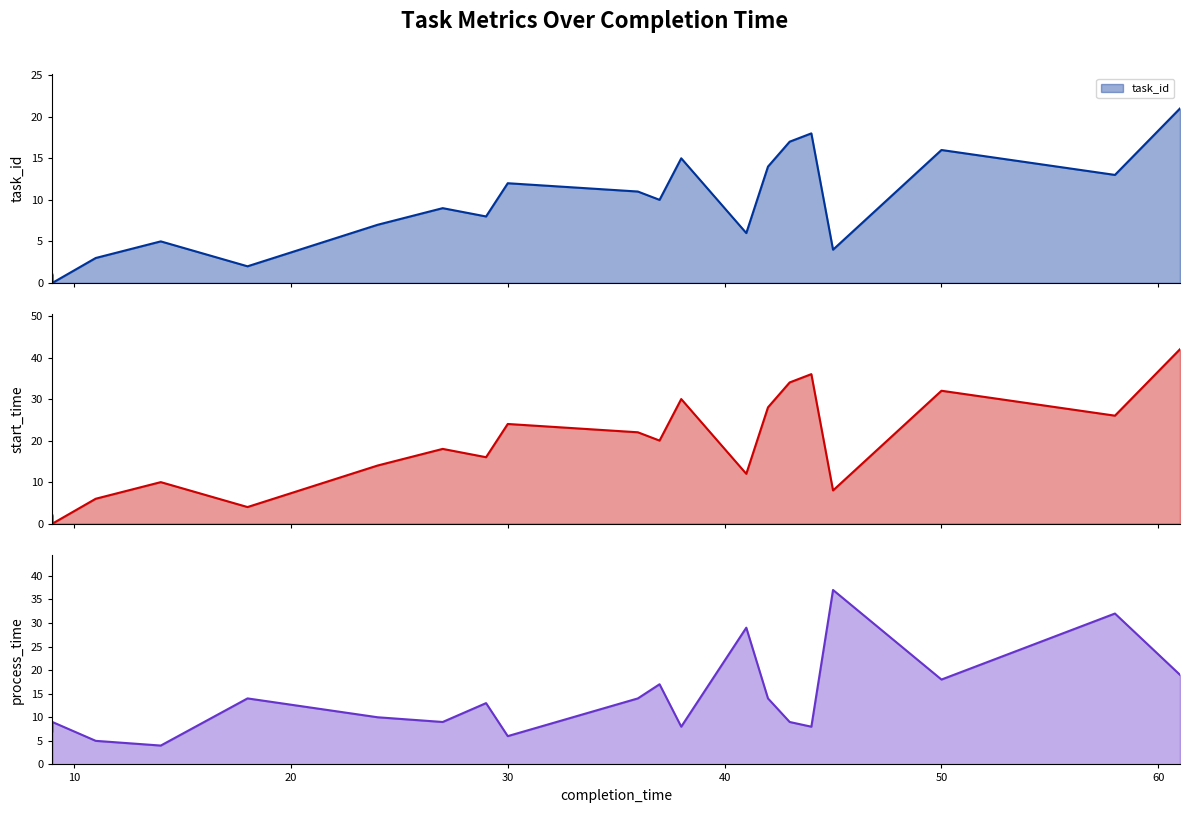

The value of start_time at 30 is 24. True or false?

True